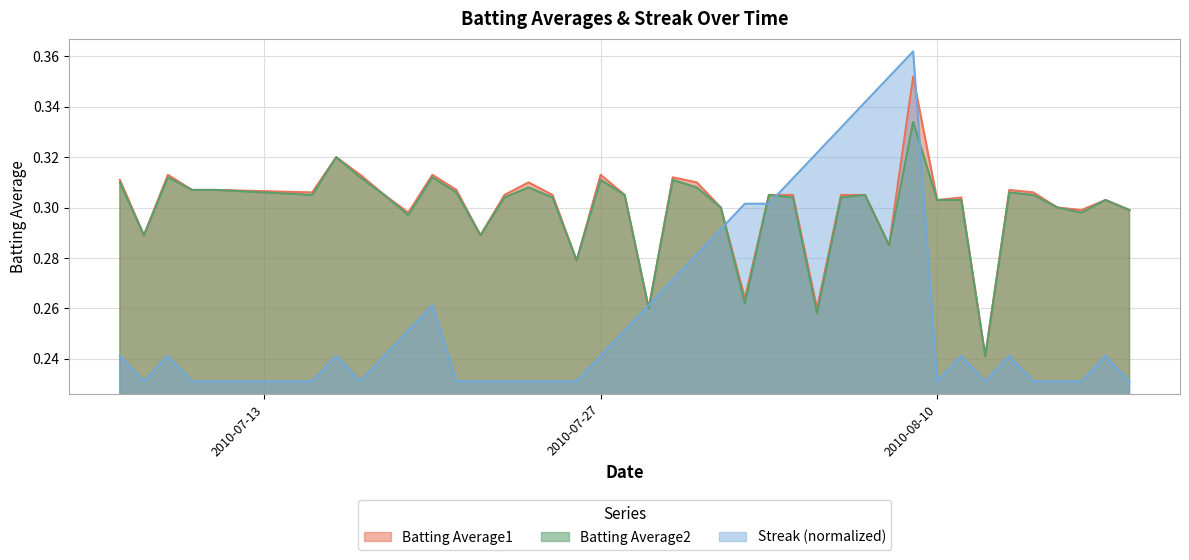

At how many categories does at least one series exceed 0?

40